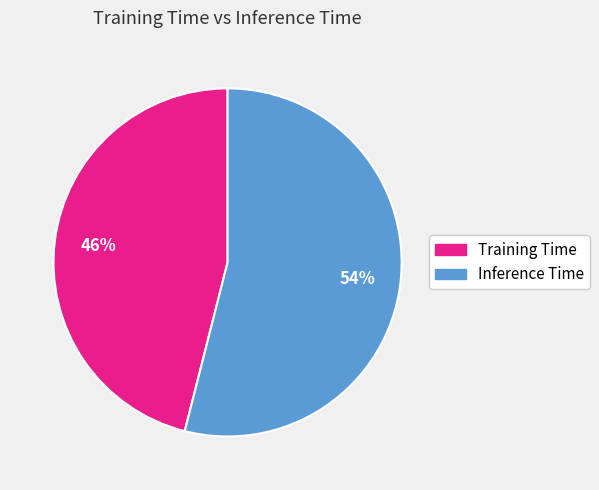

Which slice is the largest?

Inference Time